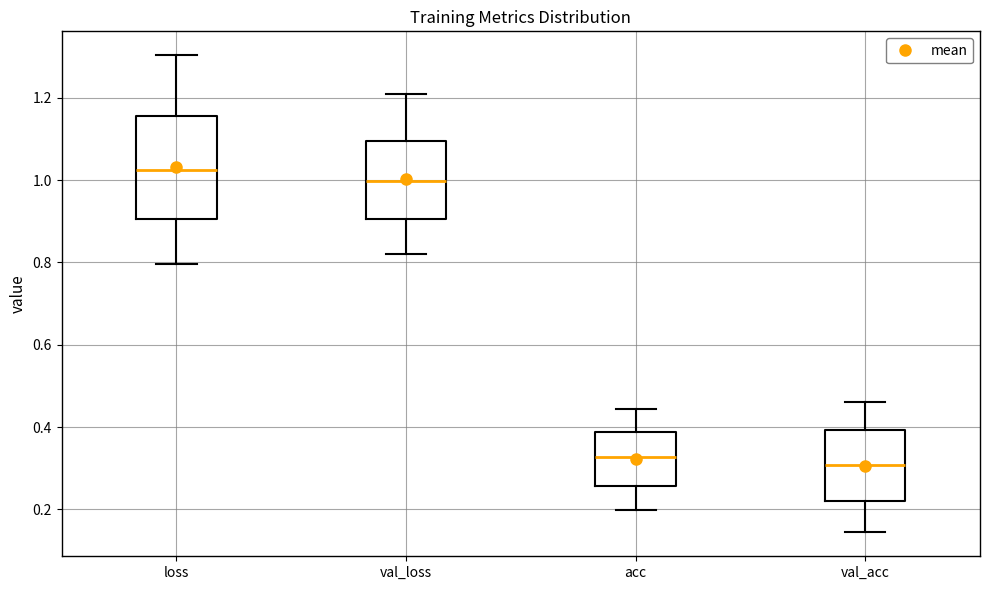

Which box's median line is the highest?

loss